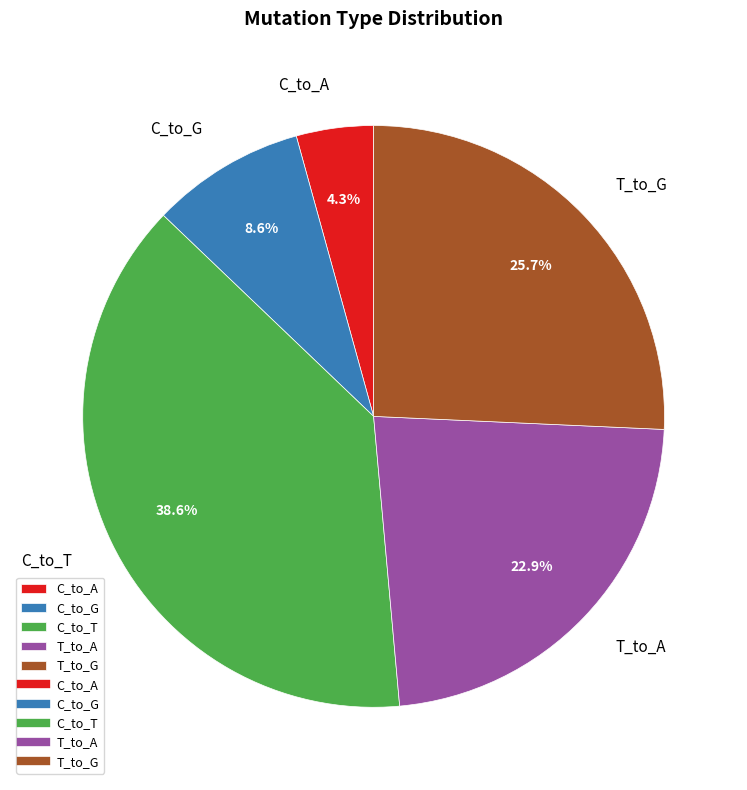

How much of the chart is everything except C_to_T?

61.4%